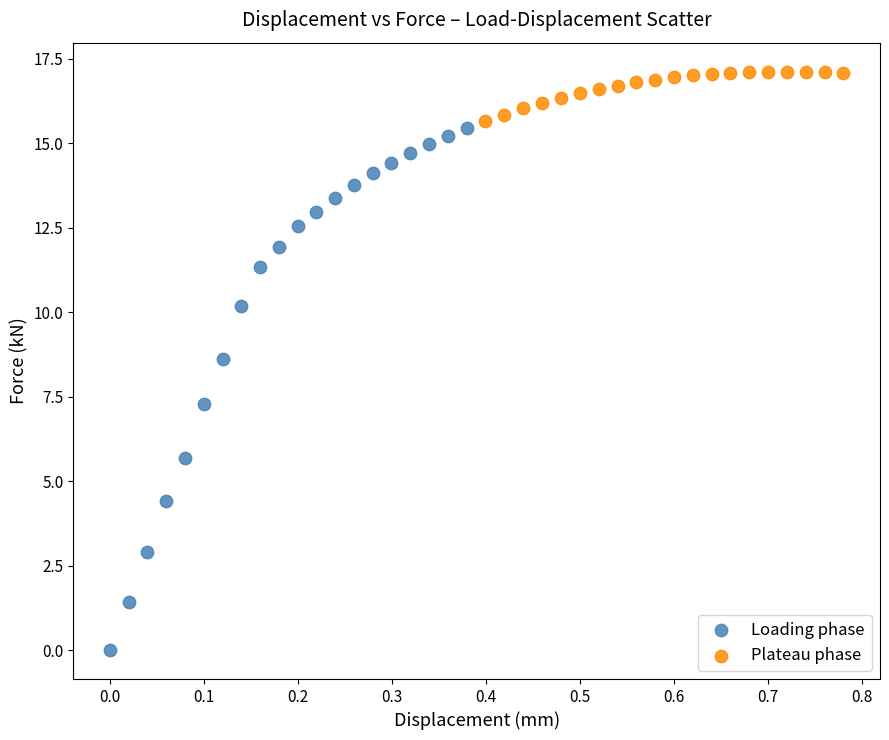

Which series has the largest Y range (max minus min)?

Loading phase